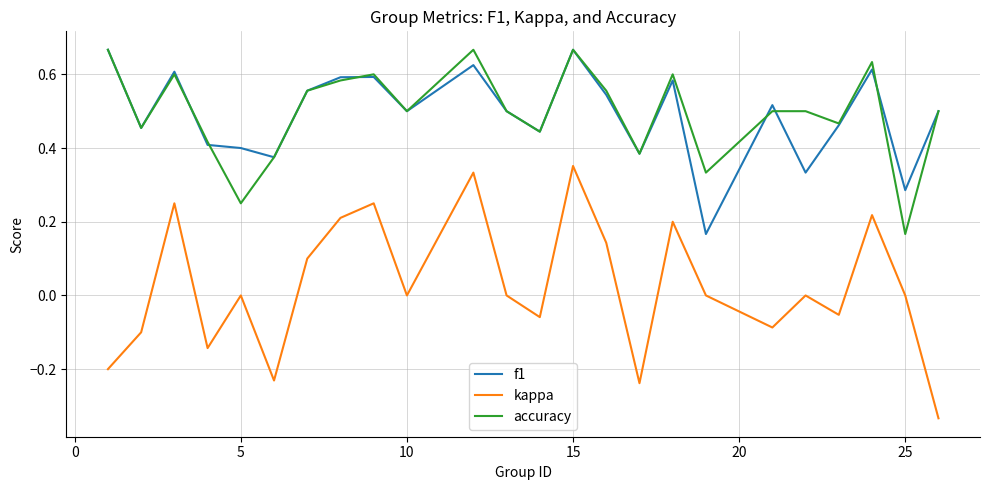

True or false: accuracy and kappa cross at least once.

False